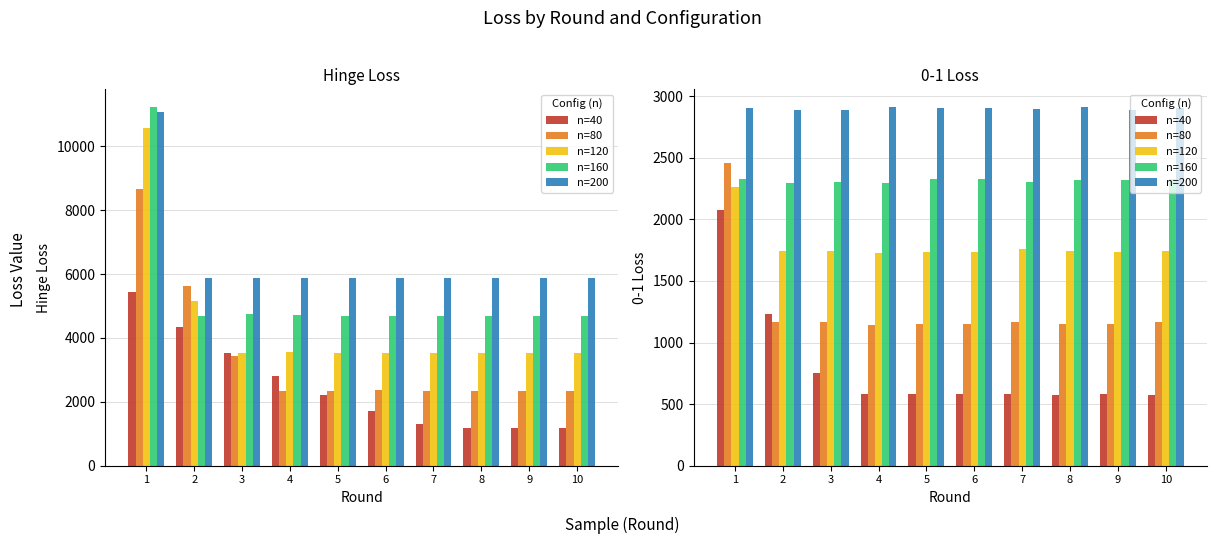

True or false: n=200 has a value of 4276 at 1.

False